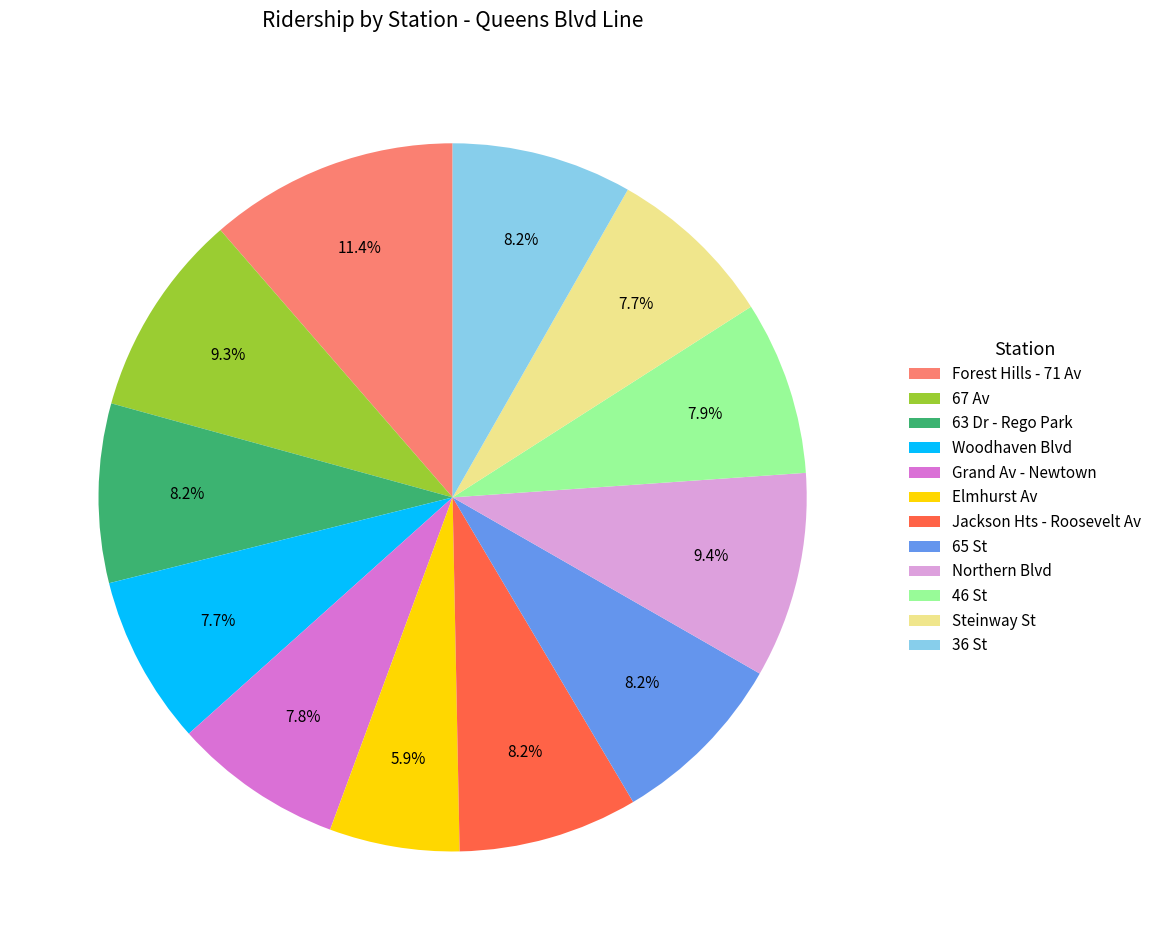

What is the ratio of the value at Grand Av - Newtown to the value at Woodhaven Blvd?

1.0